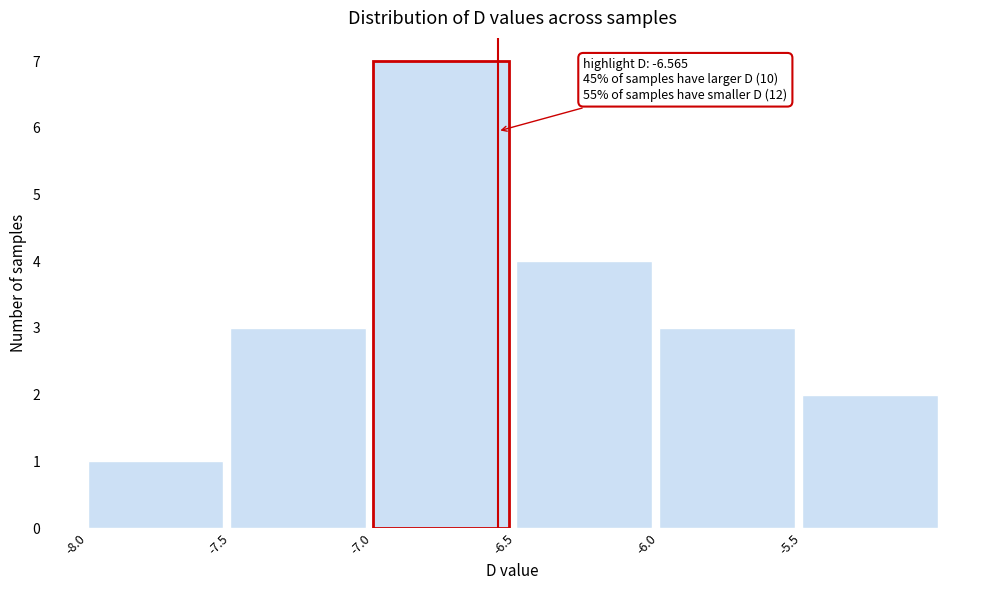

Over which range of the x-axis is the bar tallest?

-7.0 to -6.5